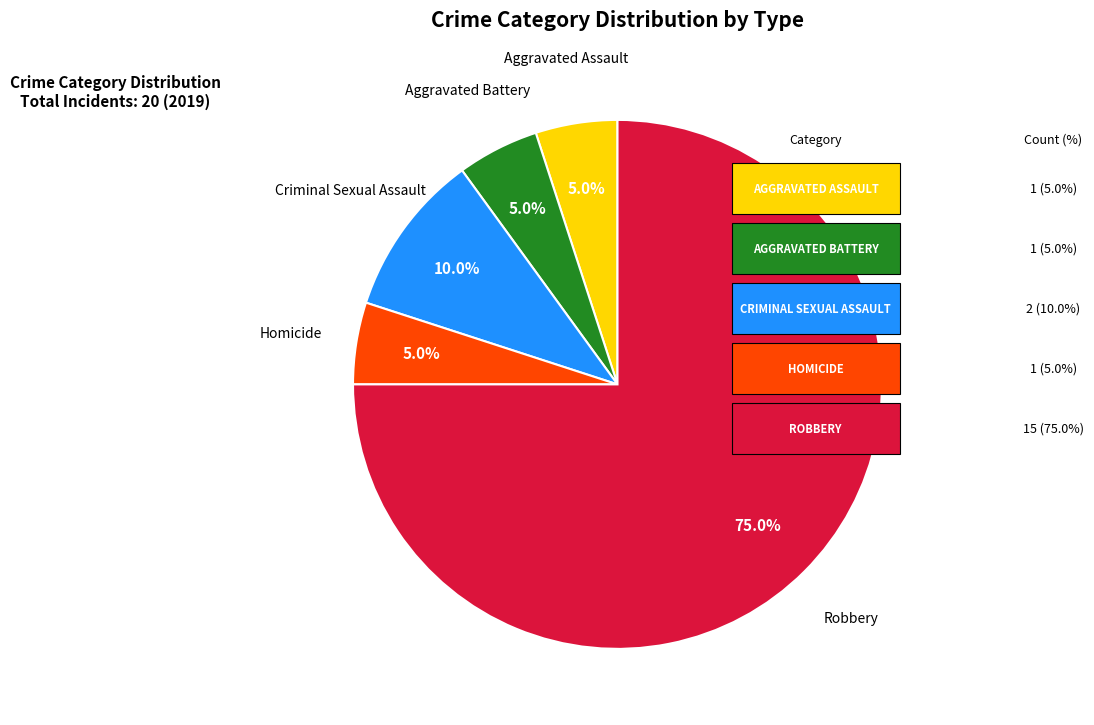

Does any single category account for the majority?

Yes